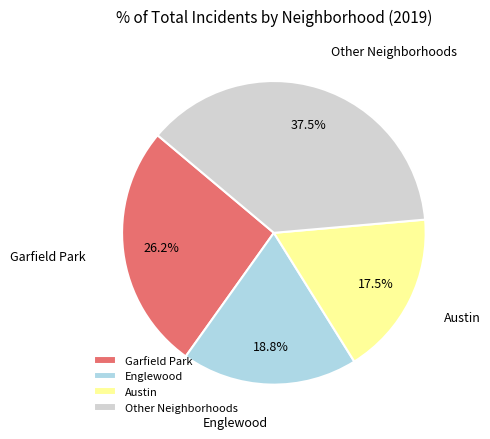

Does Other Neighborhoods represent more than half of the total?

No